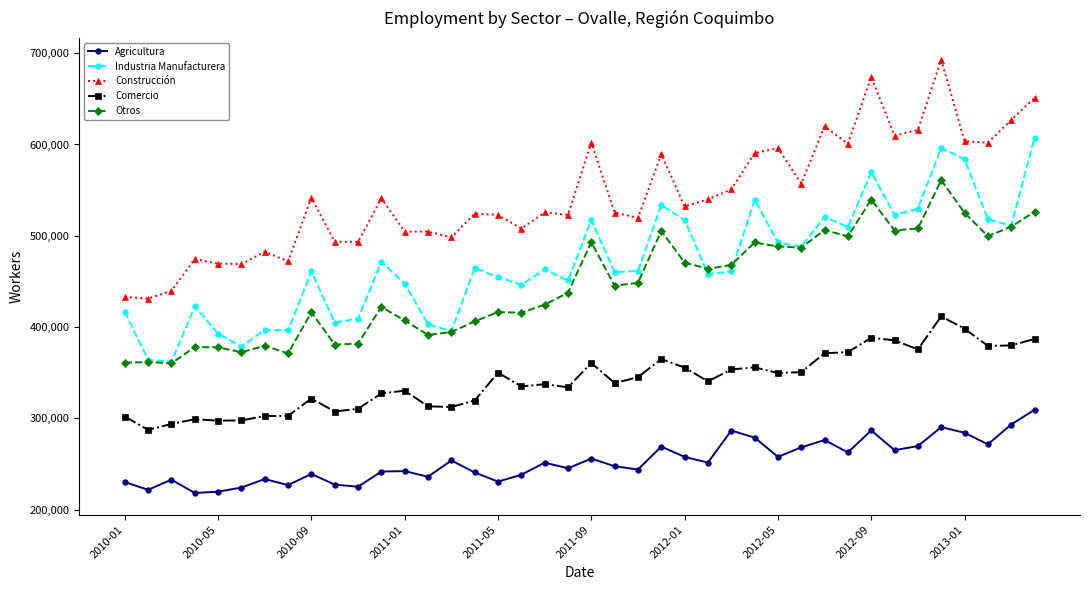

What is the value of the Comercio point at the 36th from the left?

411704